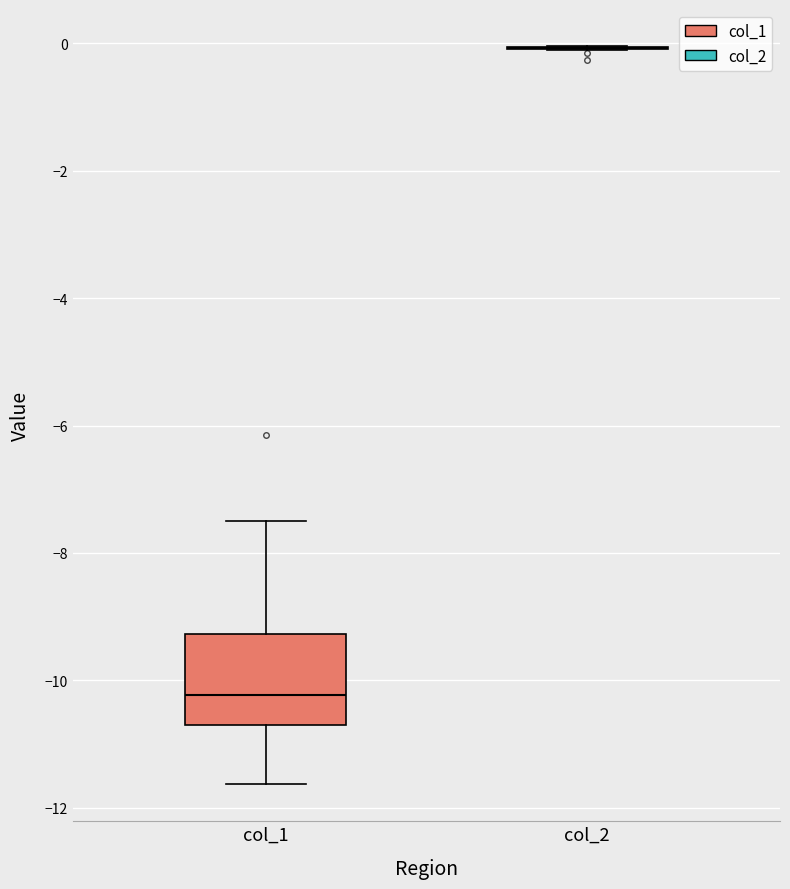

Reading left to right, transcribe this box plot: for each box, give where its median line is, the range the box spans, and where its two whiskers end, as read against the y-axis. The values are not printed on the chart, so give them approximately, as read against the axis.

col_1: median -10.2, box -10.8 to -9.2, whiskers -11.6 to -7.6
col_2: box collapsed to a line at 0.0, whiskers 0.0 to 0.0